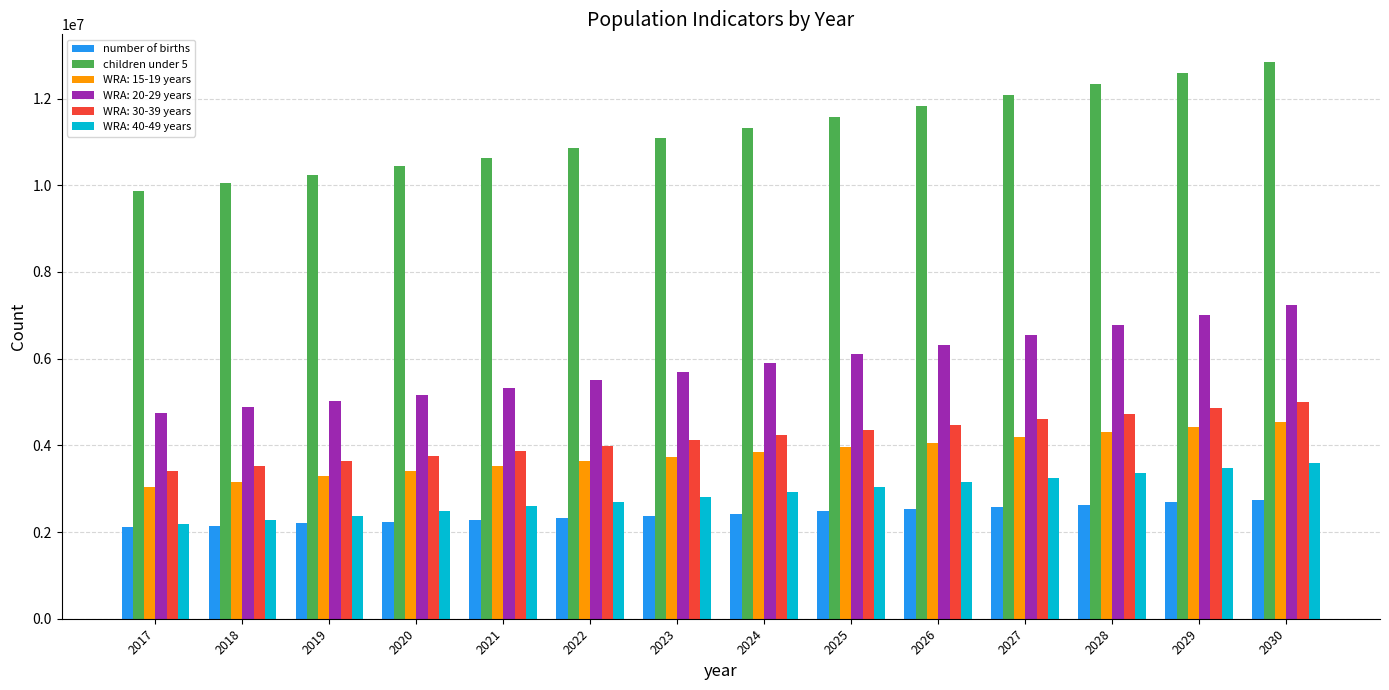

What is the smallest value displayed?

2110000